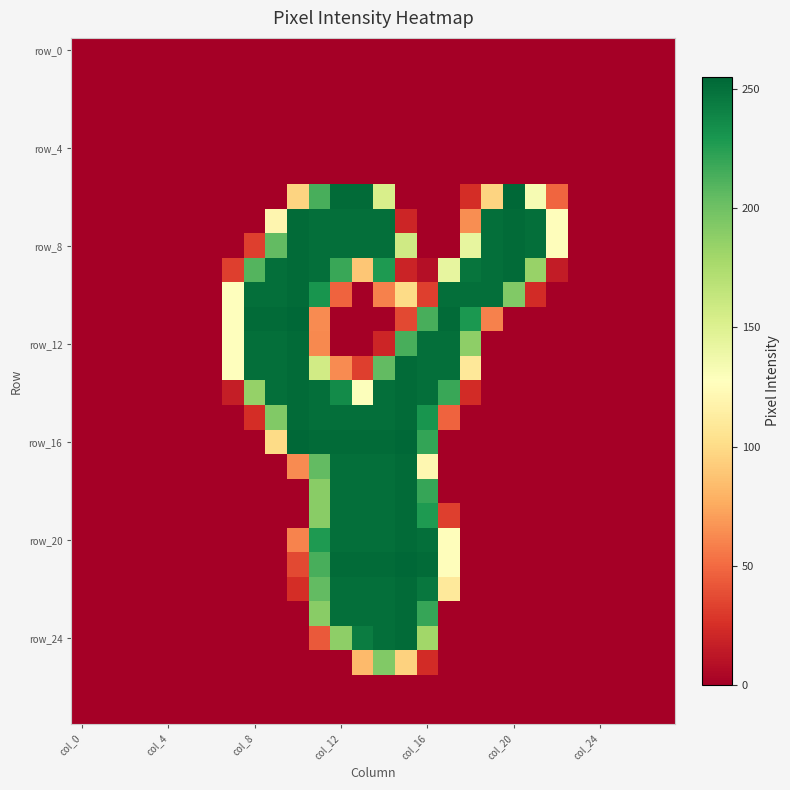

At which category is the sum across all series the highest?

14